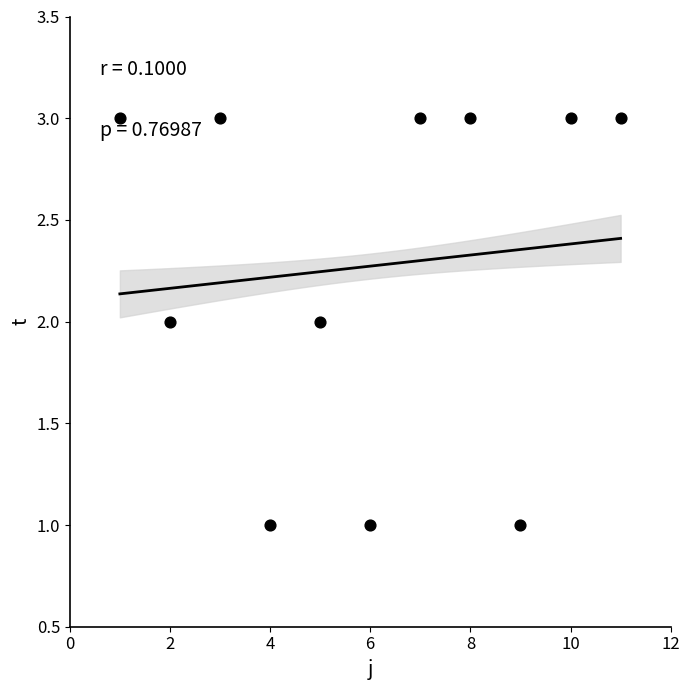

What is the average X value?

6